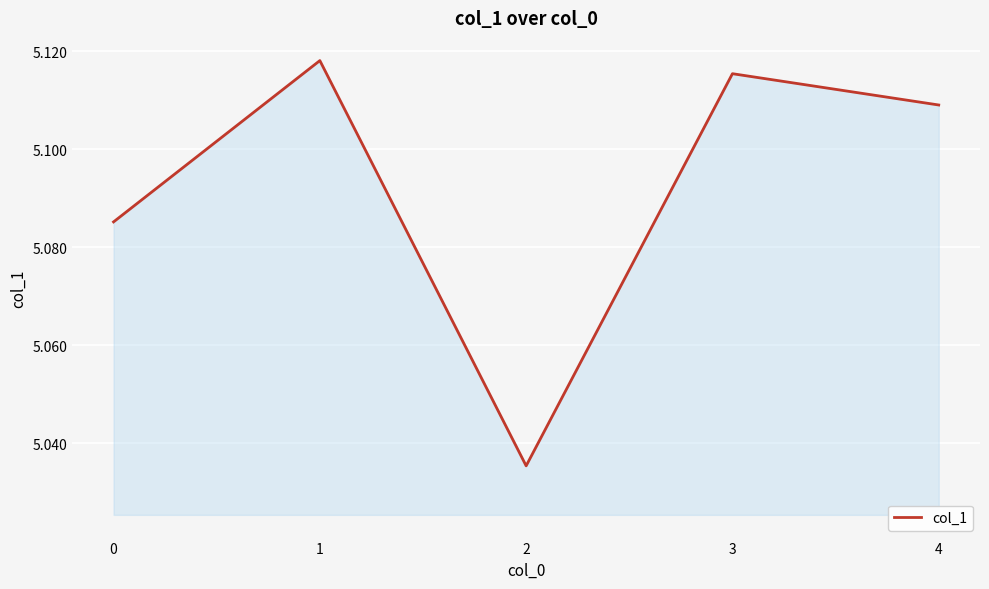

List the labels in order of value, largest first.

1, 3, 4, 0, 2